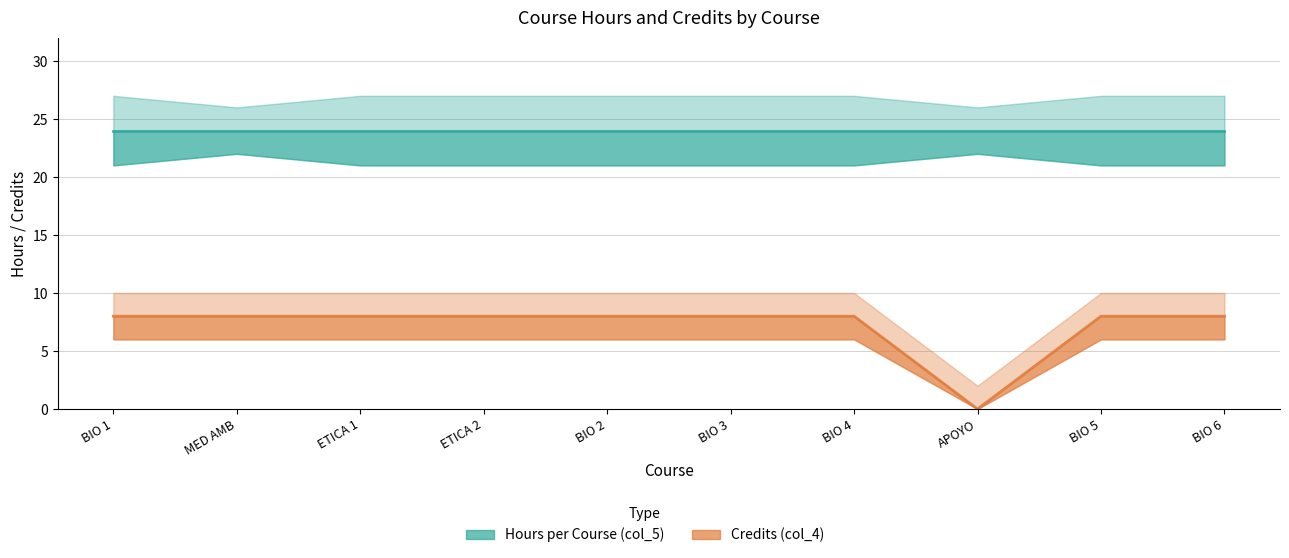

What is the maximum value shown in the chart?

24